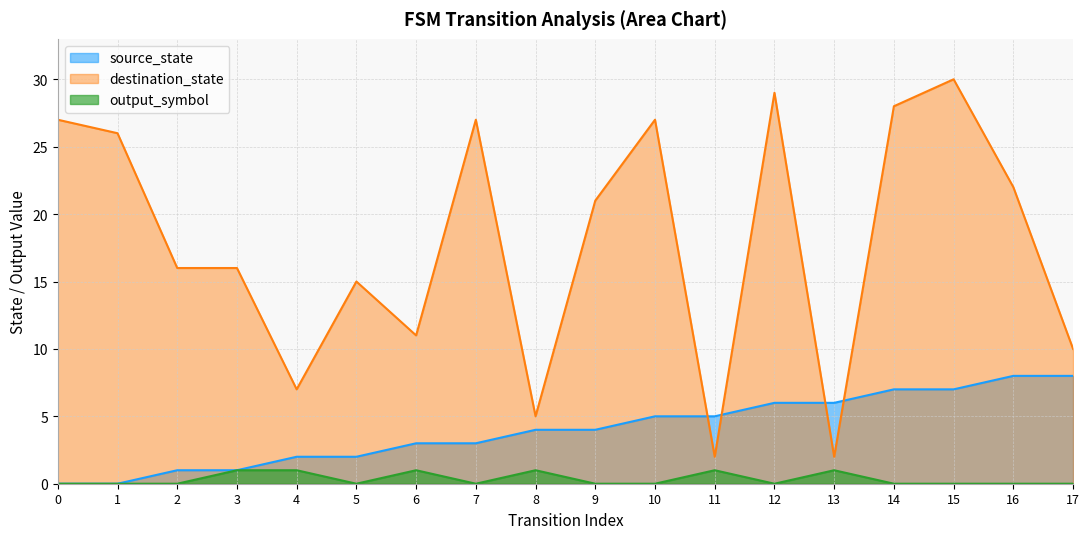

What are all the series names shown in the legend?

source_state, destination_state, output_symbol